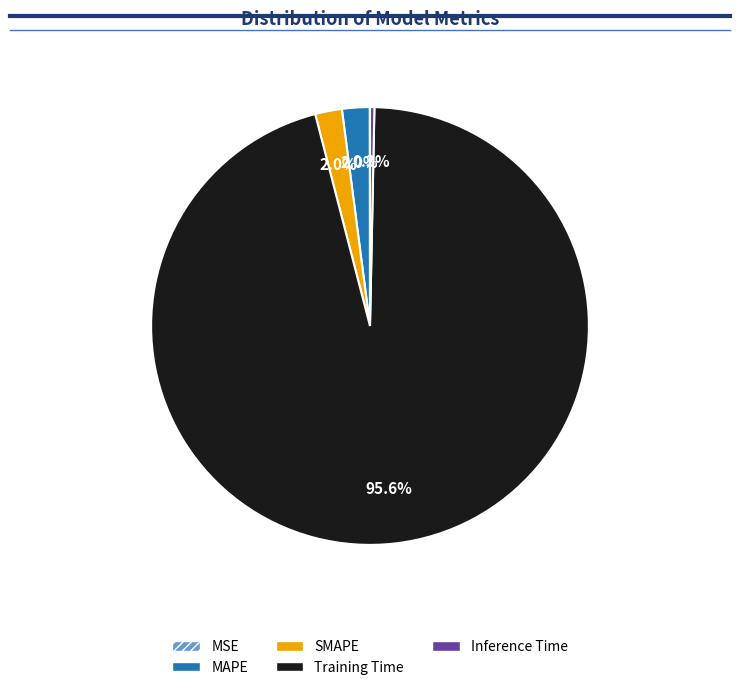

Is the sum of Training Time and Inference Time greater than half?

Yes